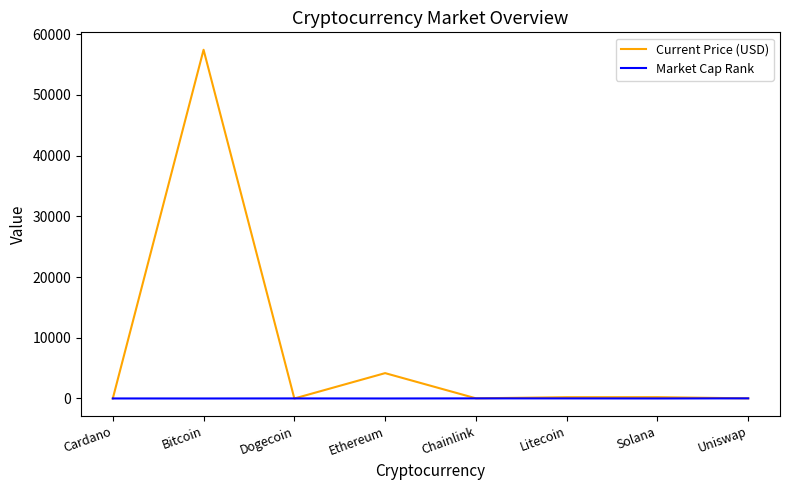

What value does the Current Price (USD) series have at Dogecoin?

0.2